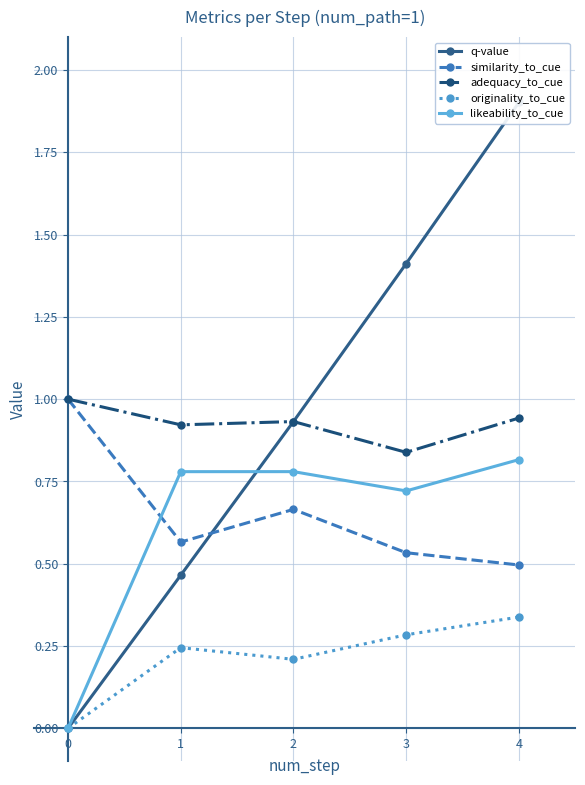

The value of originality_to_cue at 3 is 0.3. True or false?

True